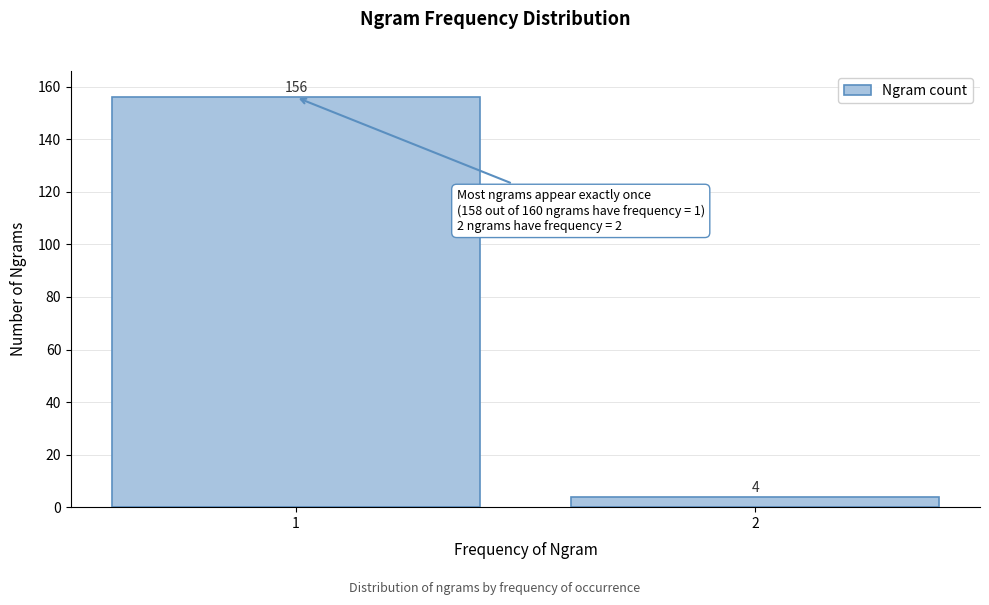

Reading left to right, extract all data points from this chart.

156	4